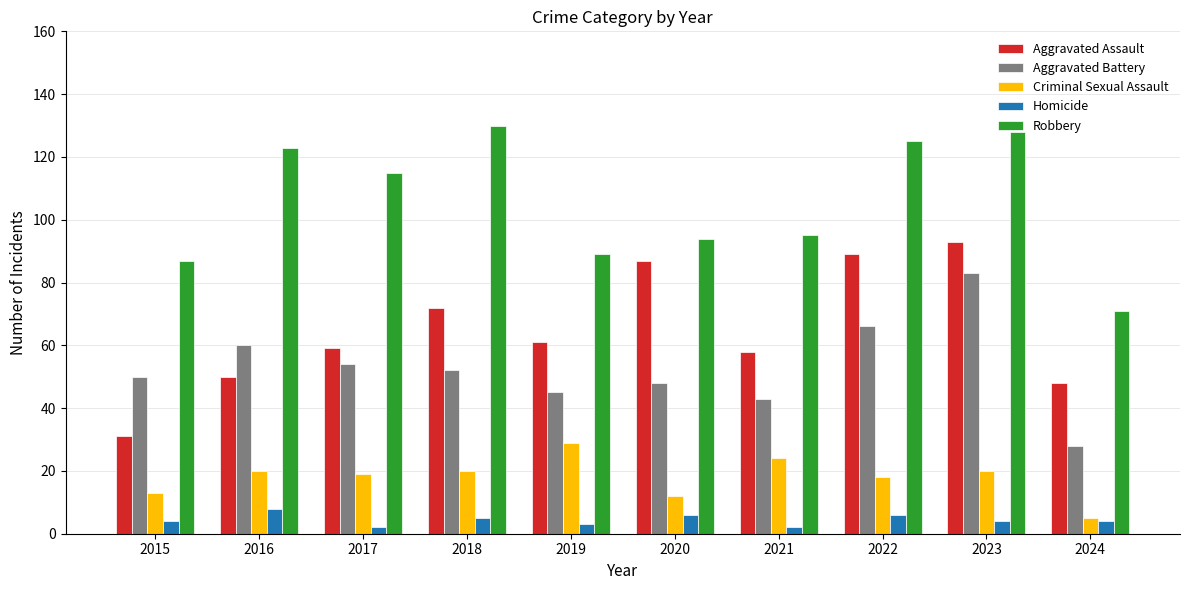

Read the Criminal Sexual Assault value at 2019, to the nearest 10.

30